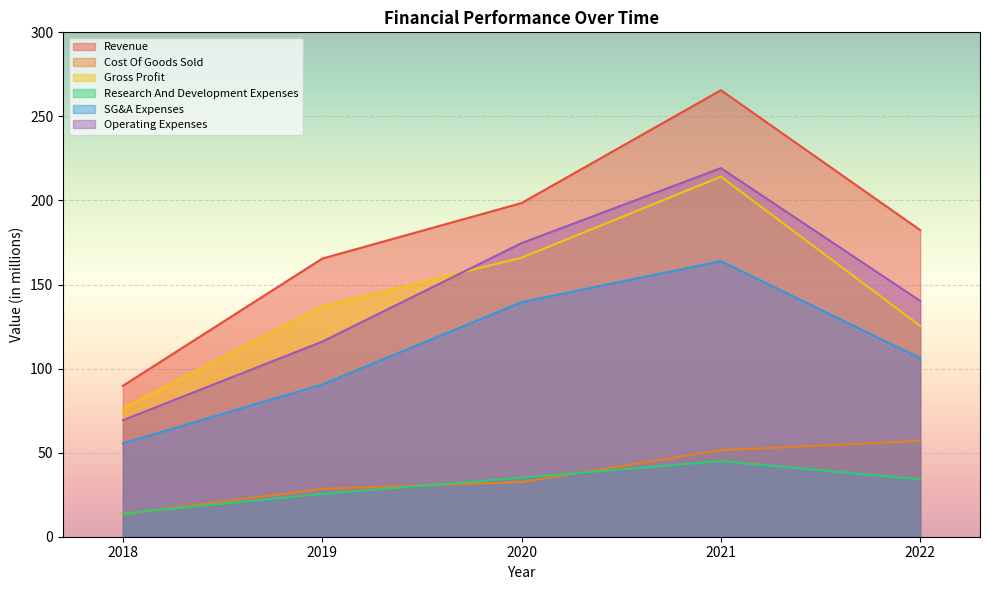

What is the maximum value shown in the chart?

265.6